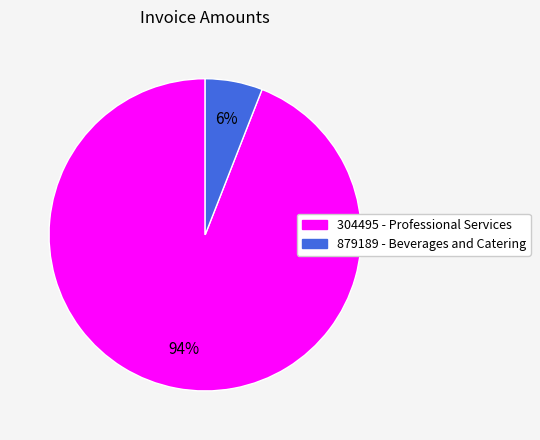

Combined, do 879189 - Beverages and Catering and 304495 - Professional Services account for over 50%?

Yes